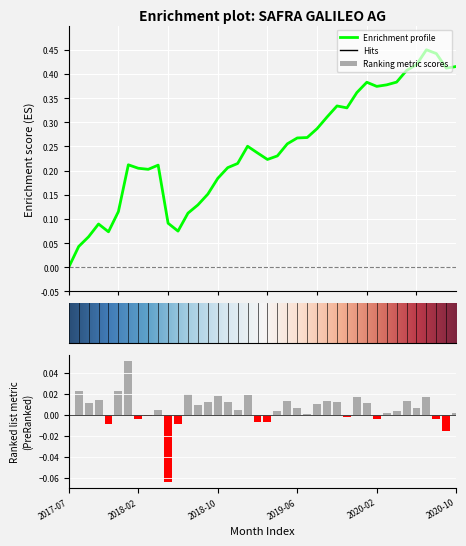

Rank the categories by value from lowest to highest.

2018-05-31, 2020-09-30, 2018-06-30, 2017-11-30, 2019-02-28, 2019-03-31, 2020-02-29, 2020-08-31, 2018-02-28, 2019-11-30, 2018-03-31, 2017-07-31, 2019-07-31, 2020-03-31, 2020-10-31, 2020-04-30, 2019-04-30, 2018-04-30, 2018-12-31, 2020-06-30, 2019-06-30, 2018-08-31, 2019-08-31, 2017-09-30, 2020-01-31, 2018-11-30, 2018-09-30, 2019-10-31, 2019-09-30, 2020-05-31, 2019-05-31, 2017-10-31, 2020-07-31, 2019-12-31, 2018-10-31, 2019-01-31, 2018-07-31, 2017-12-31, 2017-08-31, 2018-01-31